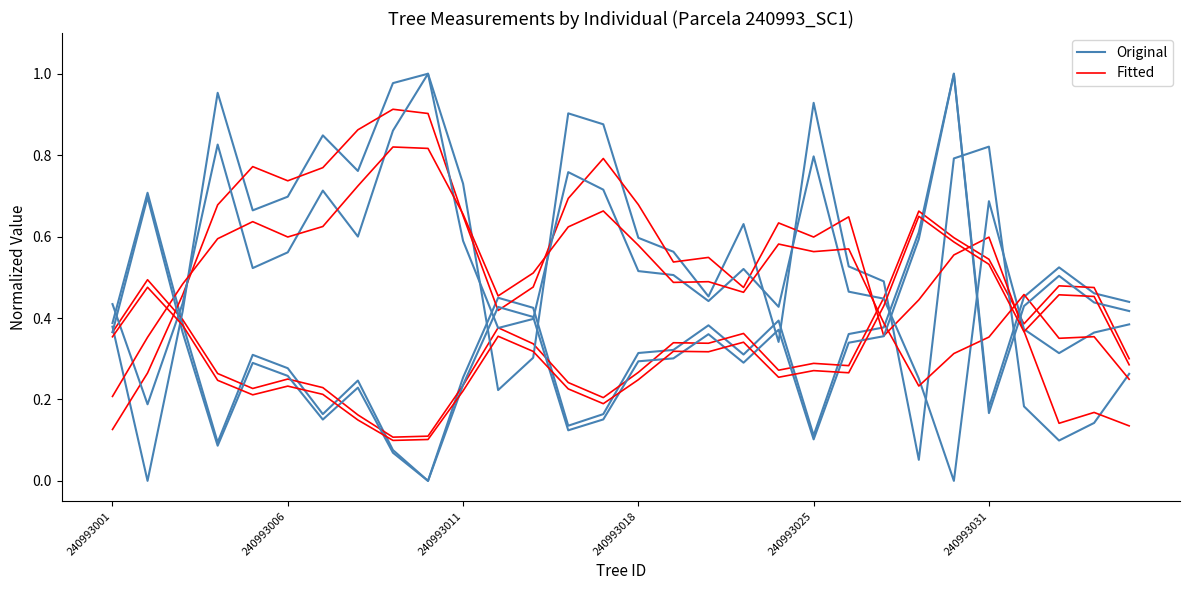

Rank the categories by Original value from lowest to highest.

9, 8, 240993018, 20, 13, 14, 6, 25, 7, 10, 240993031, 240993025, 18, 15, 16, 21, 22, 17, 240993011, 240993001, 19, 12, 29, 11, 26, 28, 27, 23, 240993006, 24